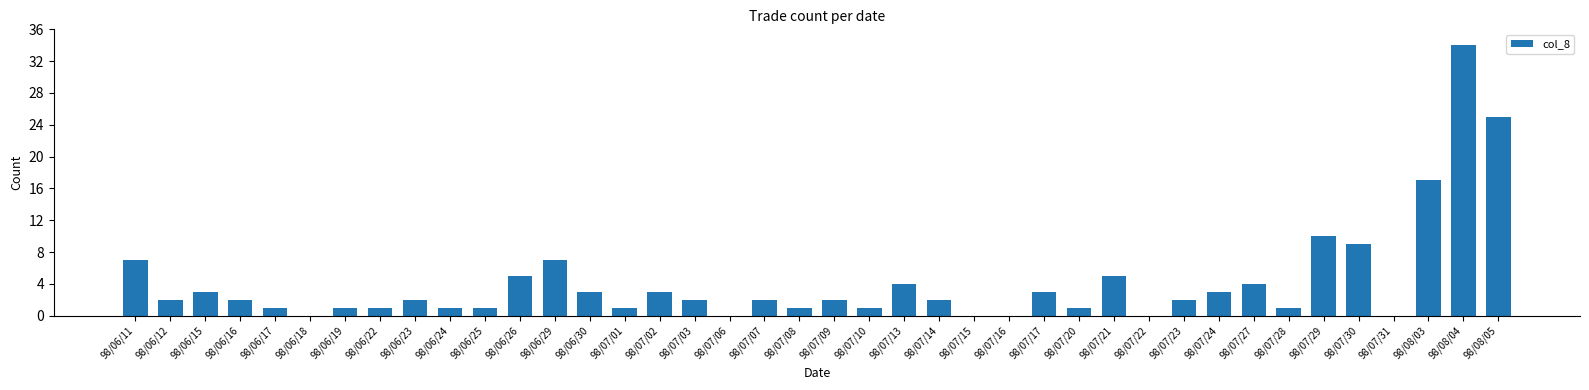

True or false: the data shows 3 at 98/06/11.

False